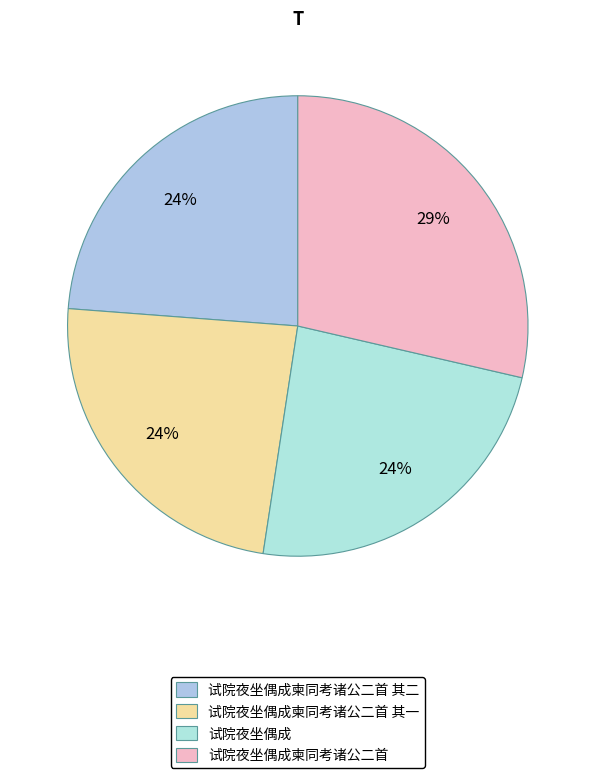

The 试院夜坐偶成柬同考诸公二首 slice represents 14% of the pie. True or false?

False